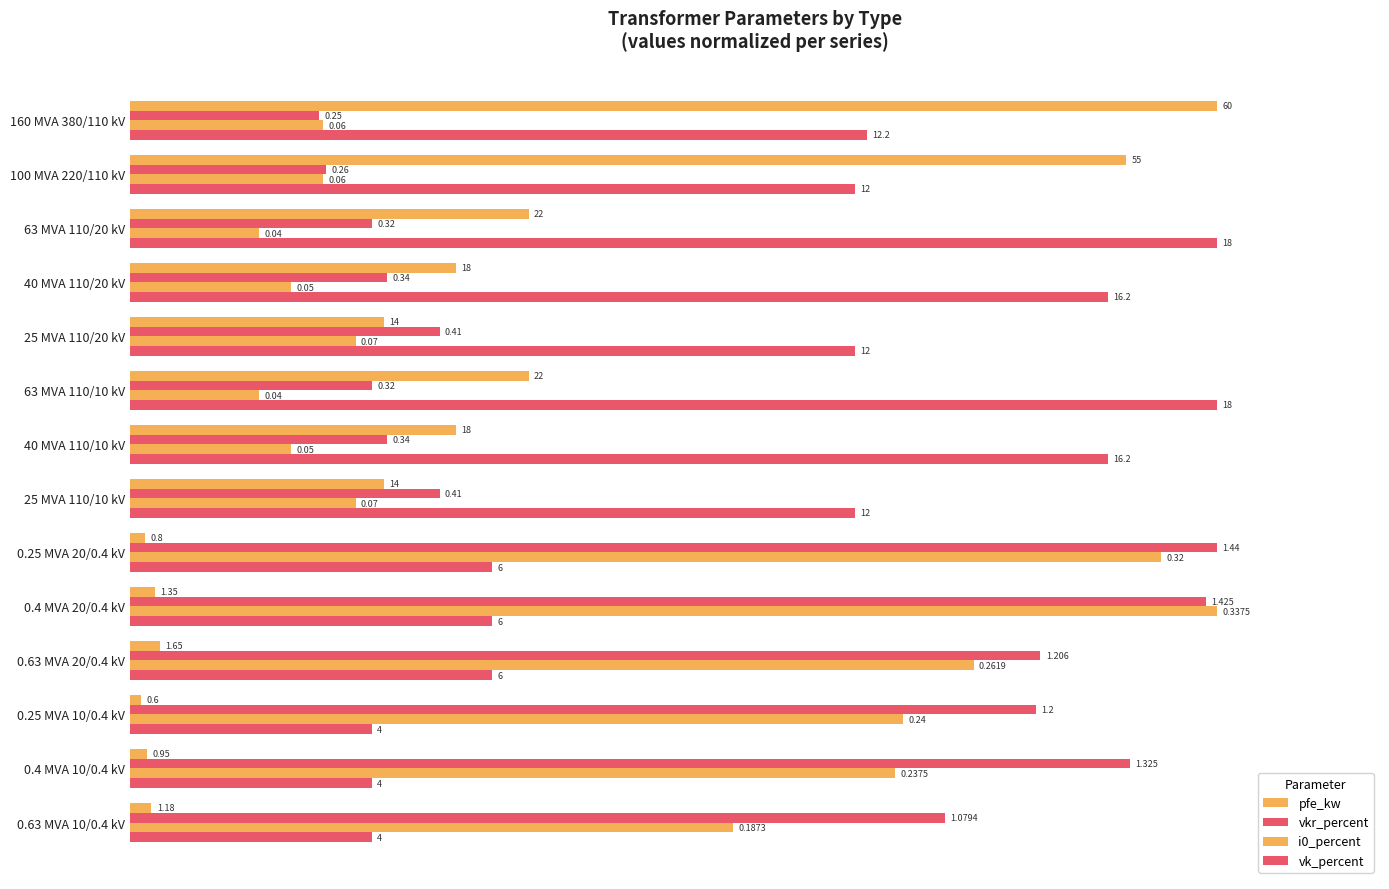

Which series has the largest range (max minus min)?

pfe_kw